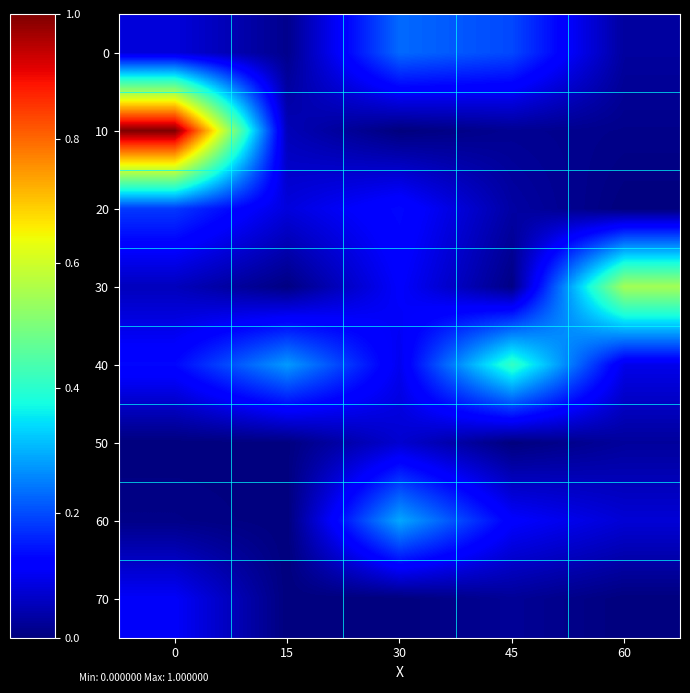

Reading left to right, what are all the values shown in this chart?

0: 0=0.1	15=0.0	30=0.2	45=0.2	60=0.0
10: 0=1.0	15=0.1	30=0.0	45=0.0	60=0.0
20: 0=0.2	15=0.1	30=0.1	45=0.0	60=0.0
30: 0=0.1	15=0.0	30=0.1	45=0.0	60=0.5
40: 0=0.1	15=0.3	30=0.1	45=0.4	60=0.1
50: 0=0.0	15=0.0	30=0.1	45=0.0	60=0.0
60: 0=0.0	15=0.0	30=0.3	45=0.1	60=0.1
70: 0=0.1	15=0.0	30=0.0	45=0.0	60=0.0